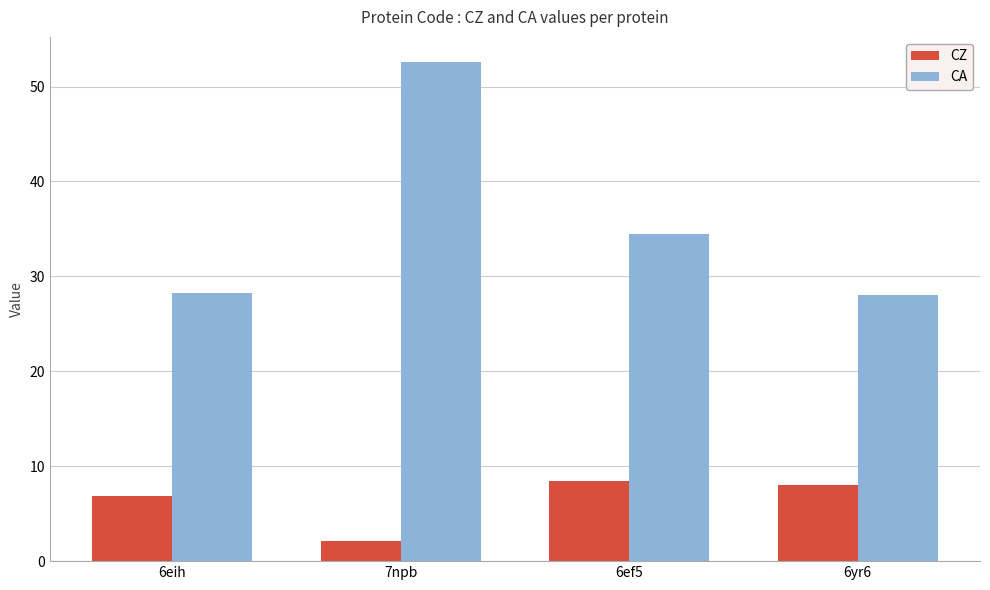

What are all the series names shown in the legend?

CZ, CA